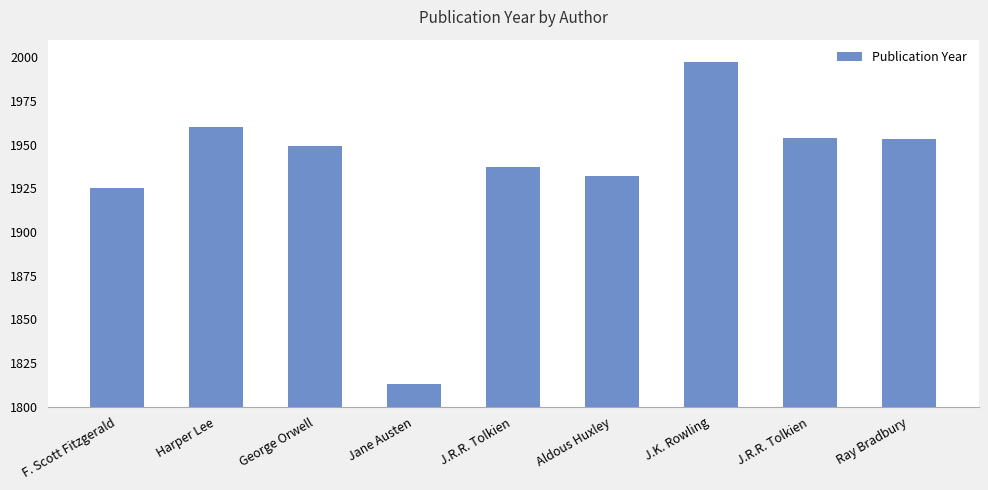

What is the greatest value displayed?

1997